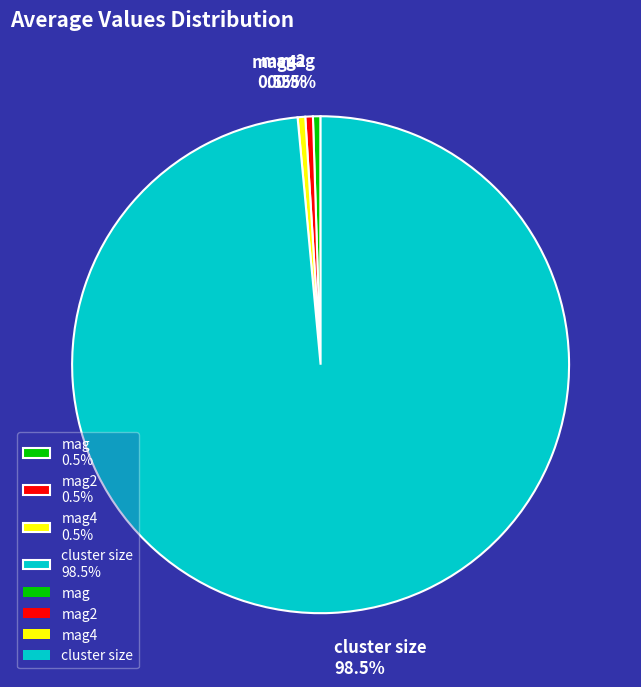

Count the number of slices in the pie.

4